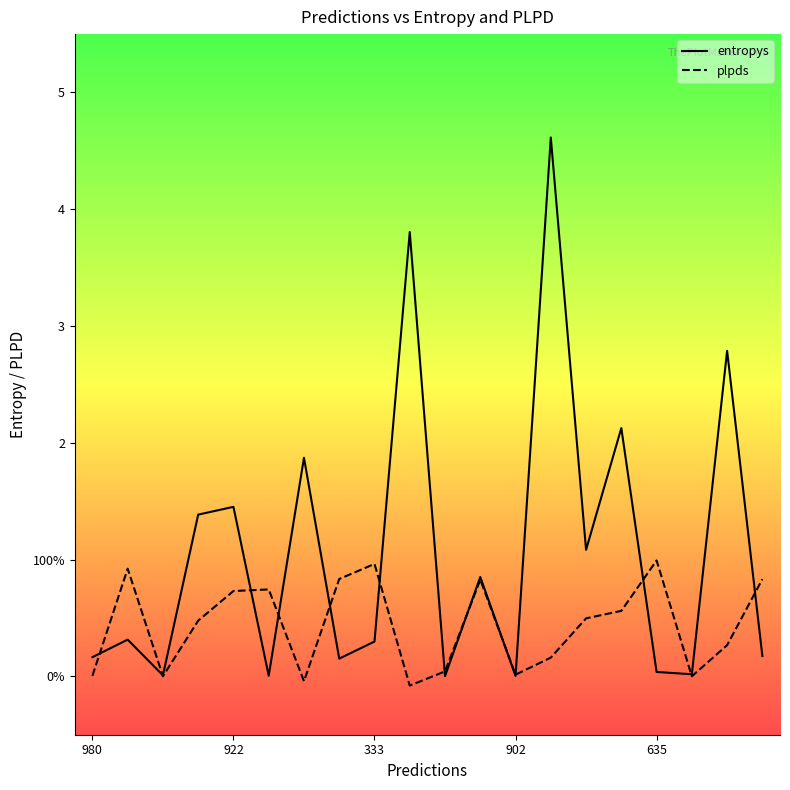

Which series has the largest total across all categories?

entropys